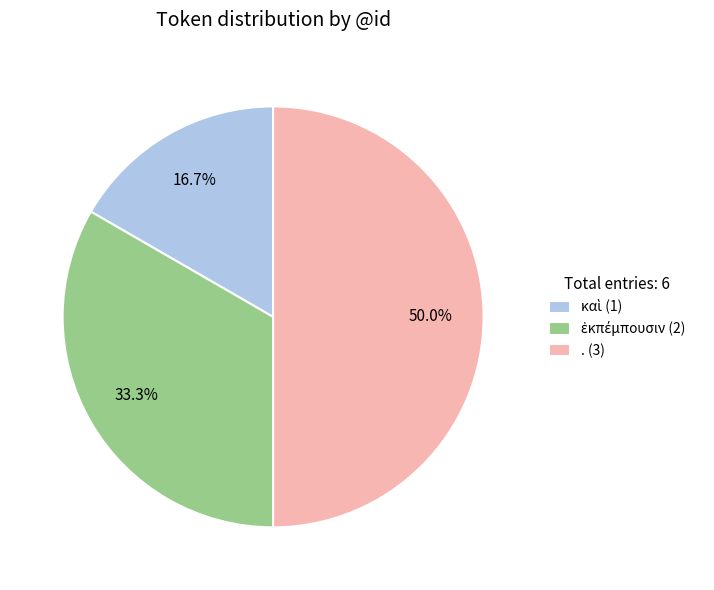

What portion of the pie excludes . (3)?

50.0%